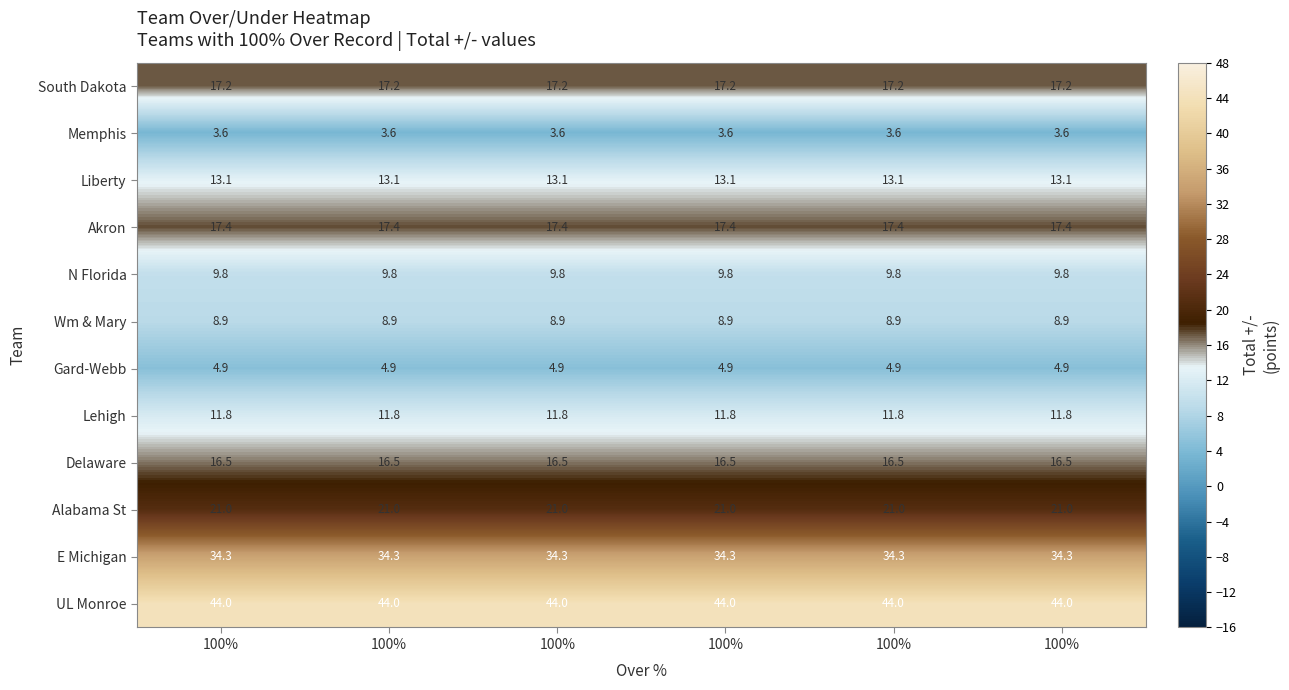

How many categories are shown in the chart?

6